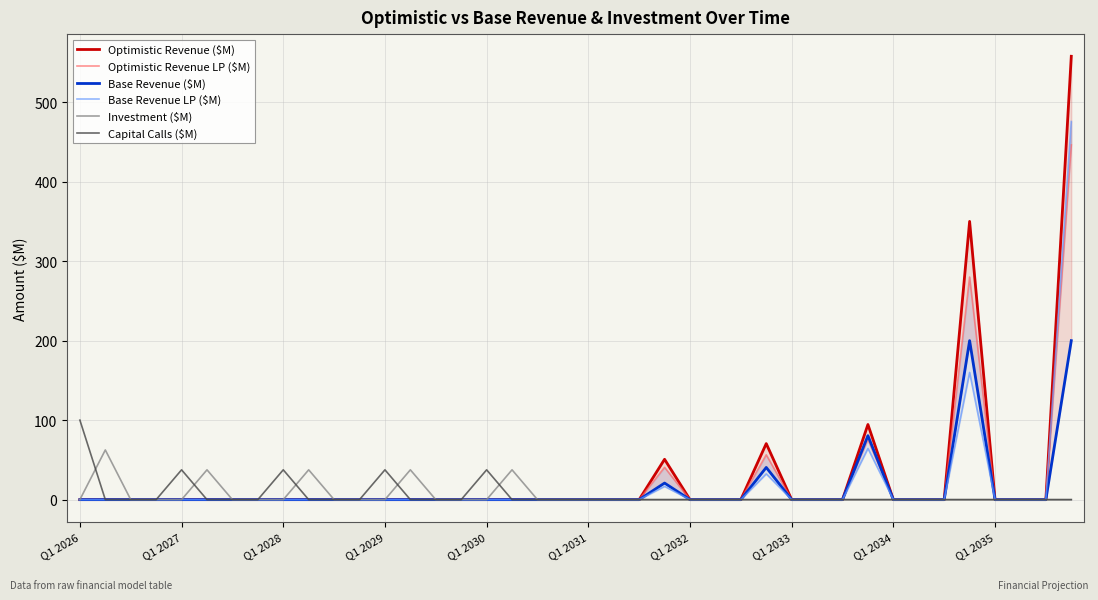

Which series has the widest spread of values?

Optimistic Revenue ($M)